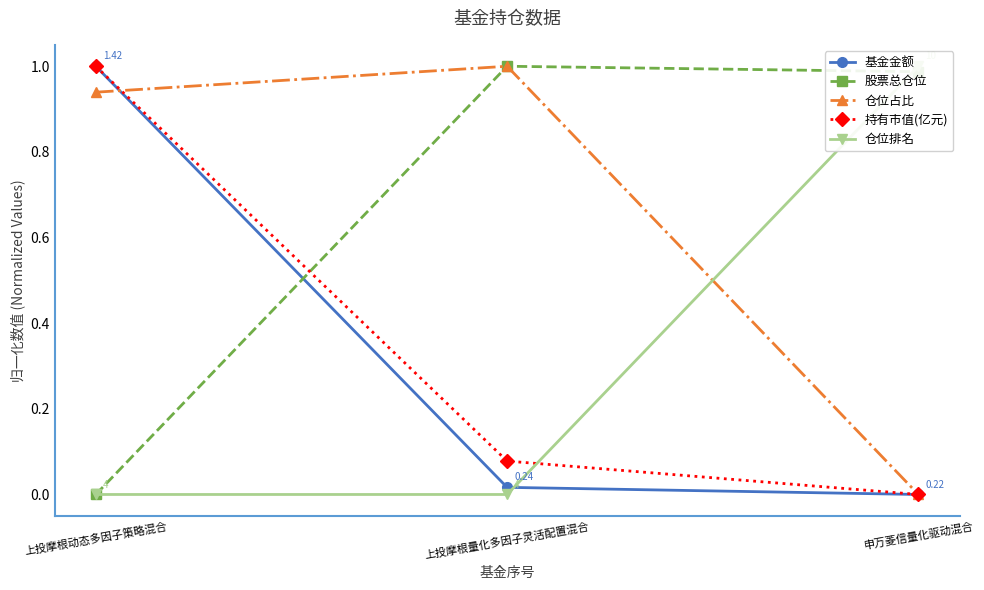

What is the difference between the 仓位排名 values at 上投摩根动态多因子策略混合 and 申万菱信量化驱动混合?

1.0